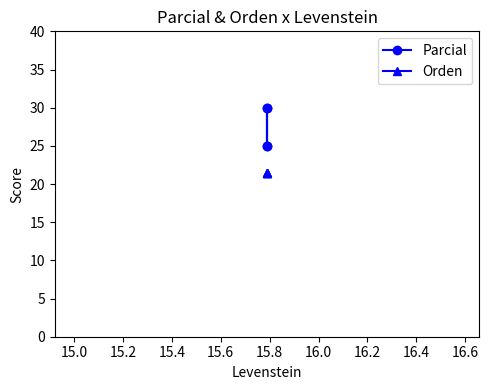

What is the value of the Orden point at the 3rd from the left?

21.4